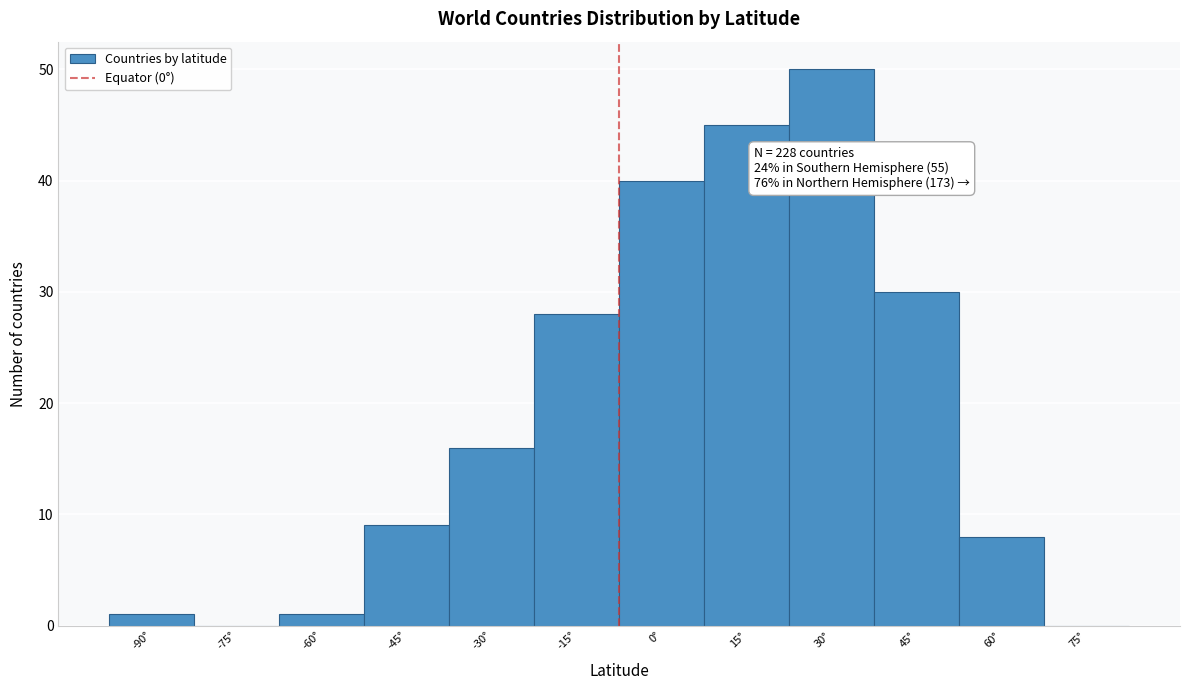

Reading left to right, what are all the values shown in this chart?

-90°=1	-75°=0	-60°=1	-45°=9	-30°=16	-15°=28	0°=40	15°=45	30°=50	45°=30	60°=8	75°=0